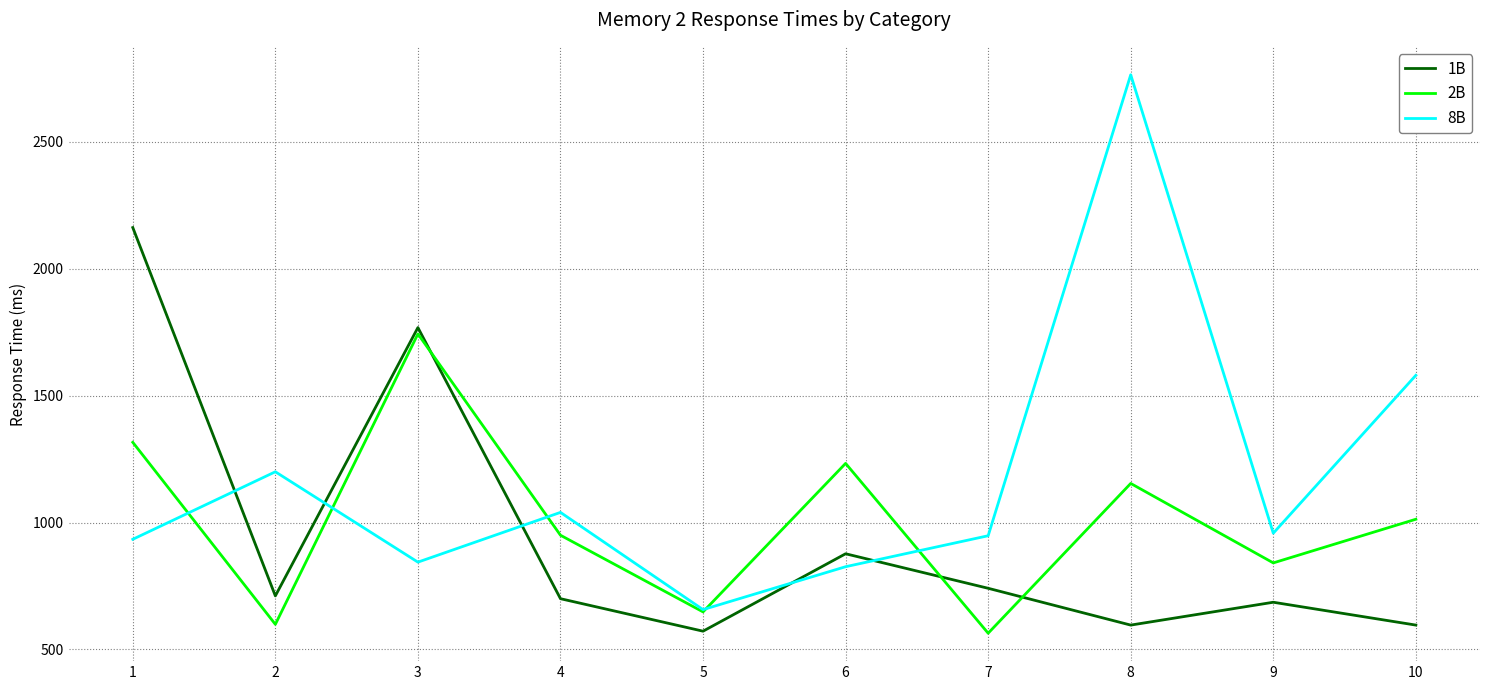

Which category has the highest value across all series?

8